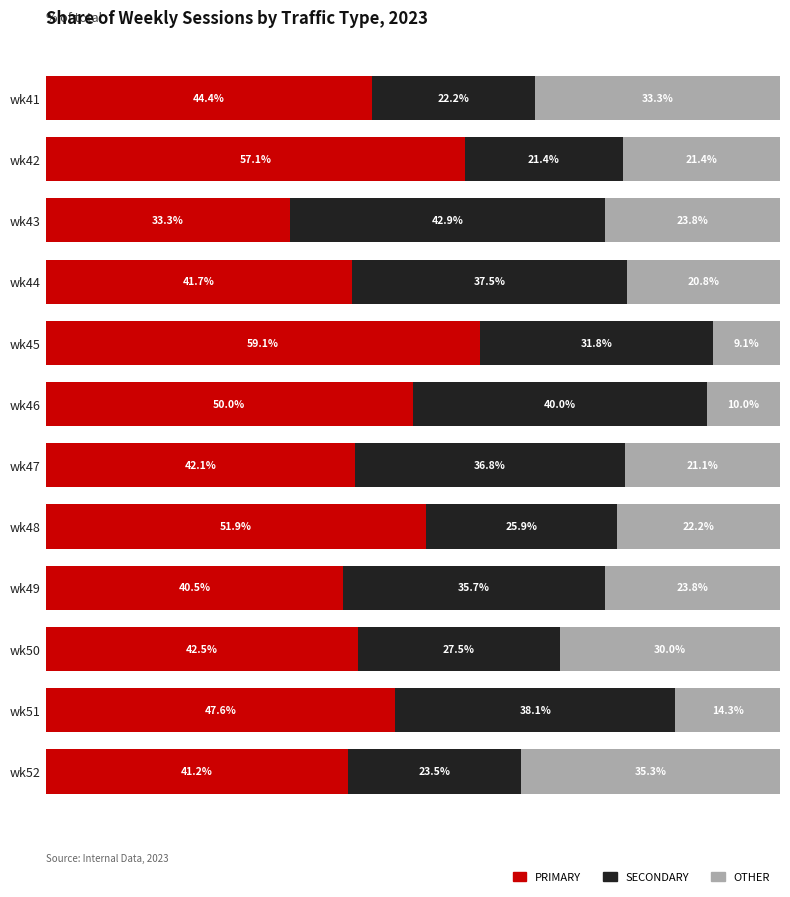

Which category has the highest value in the PRIMARY series?

wk45